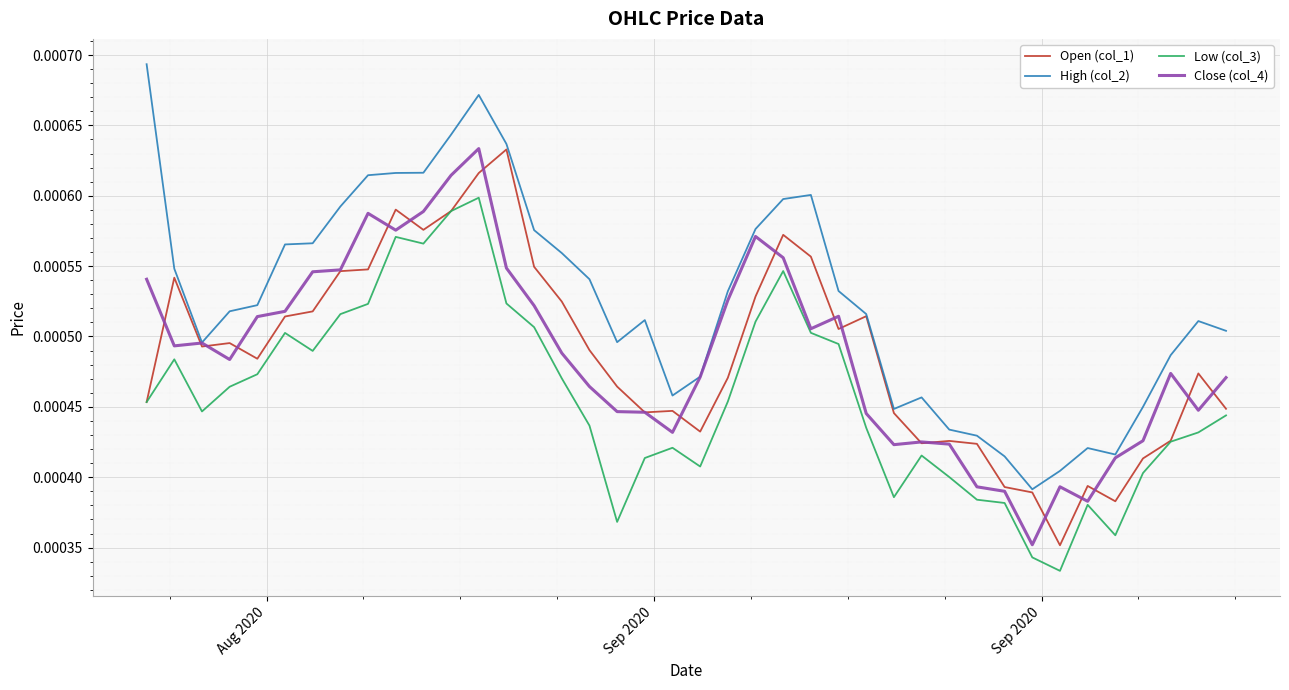

In High (col_2), how many points are lower than both neighbors (excluding endpoints)?

6